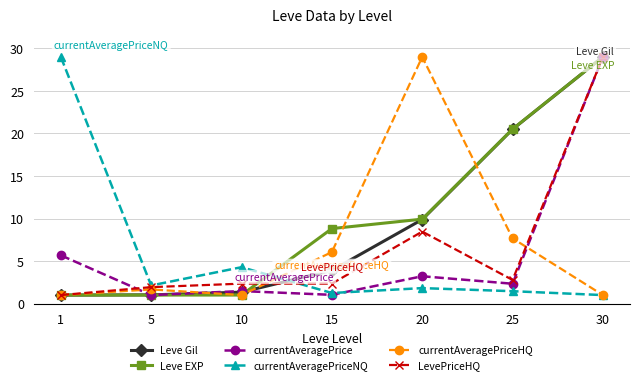

Which series has the largest total across all categories?

Leve EXP